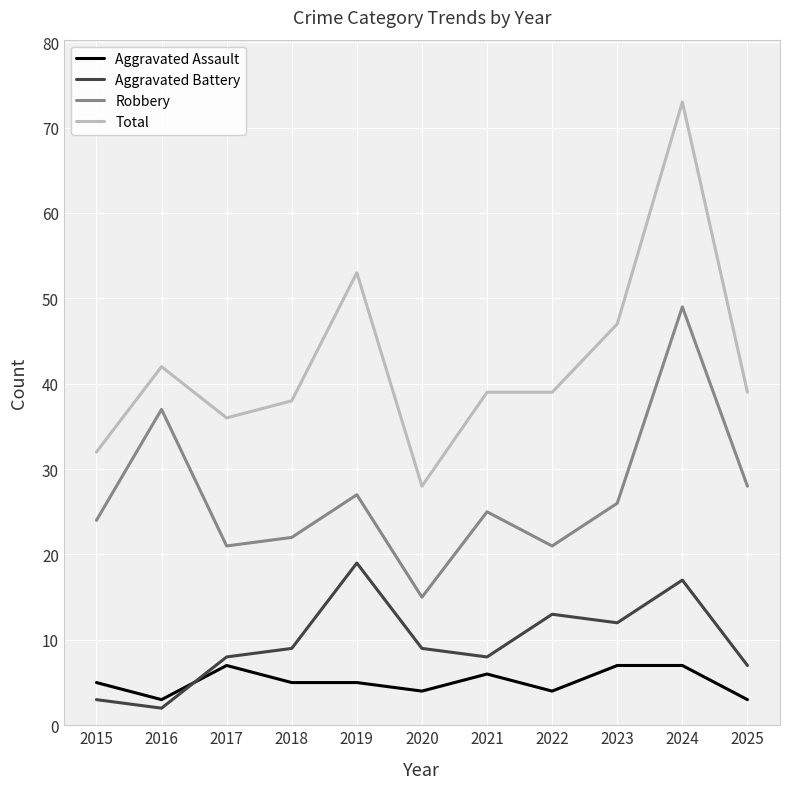

What is the maximum value shown in the chart?

73